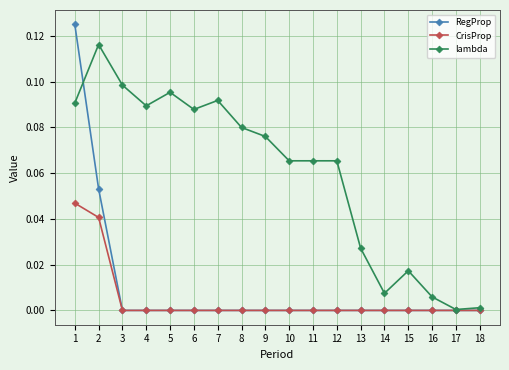

Where is the first local maximum for lambda?

2